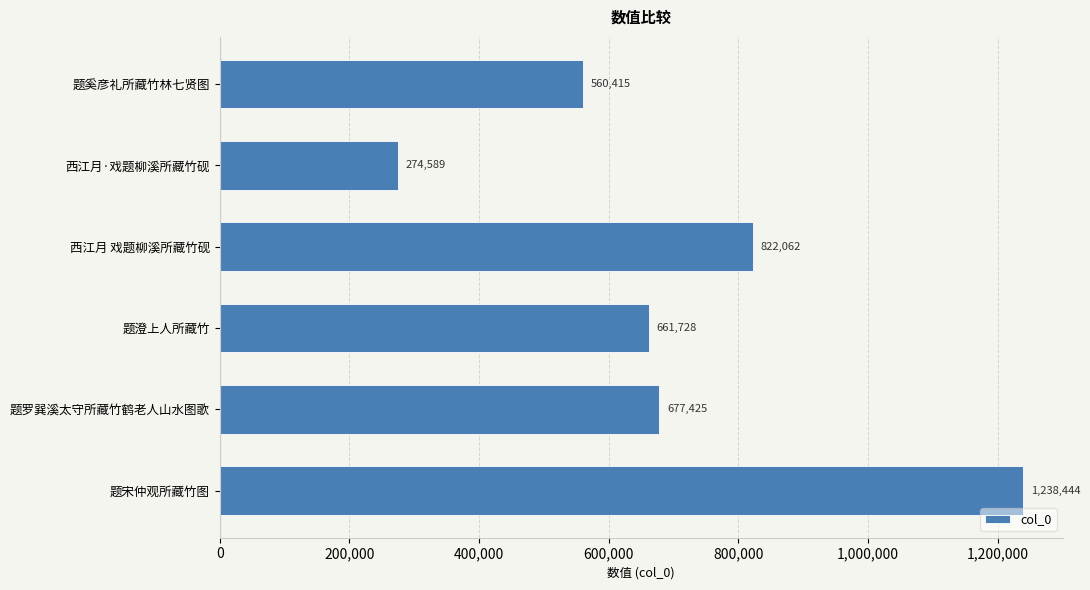

What is the change in value from 题宋仲观所藏竹图 to 题罗巽溪太守所藏竹鹤老人山水图歌?

-561019